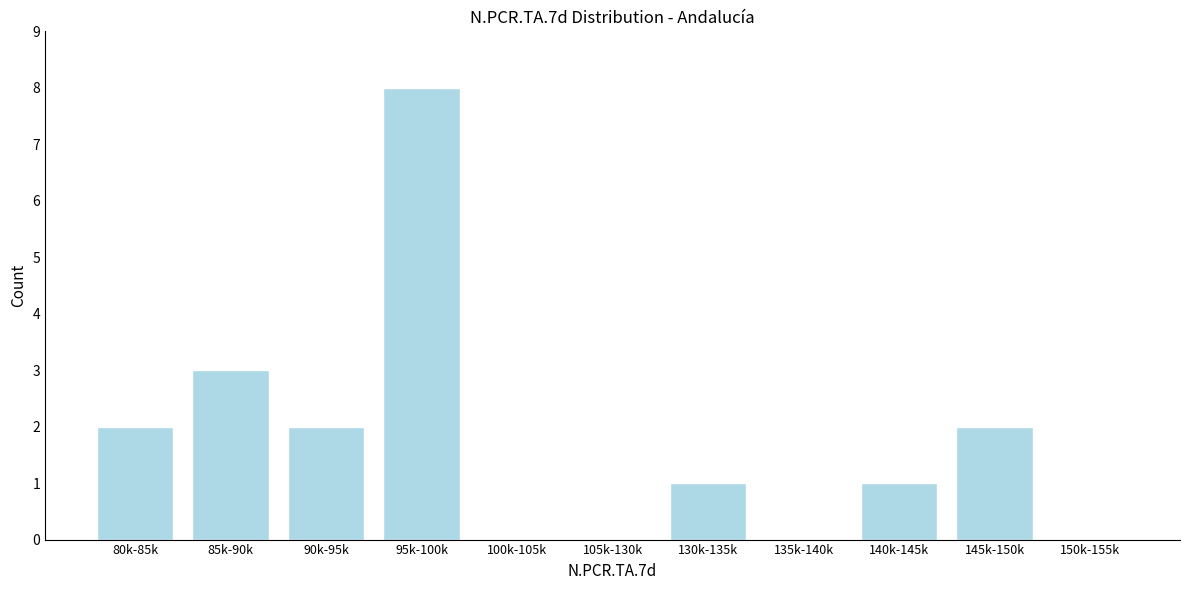

Reading left to right, transcribe all the data shown in this chart.

80k-85k=2	85k-90k=3	90k-95k=2	95k-100k=8	100k-105k=0	105k-130k=0	130k-135k=1	135k-140k=0	140k-145k=1	145k-150k=2	150k-155k=0